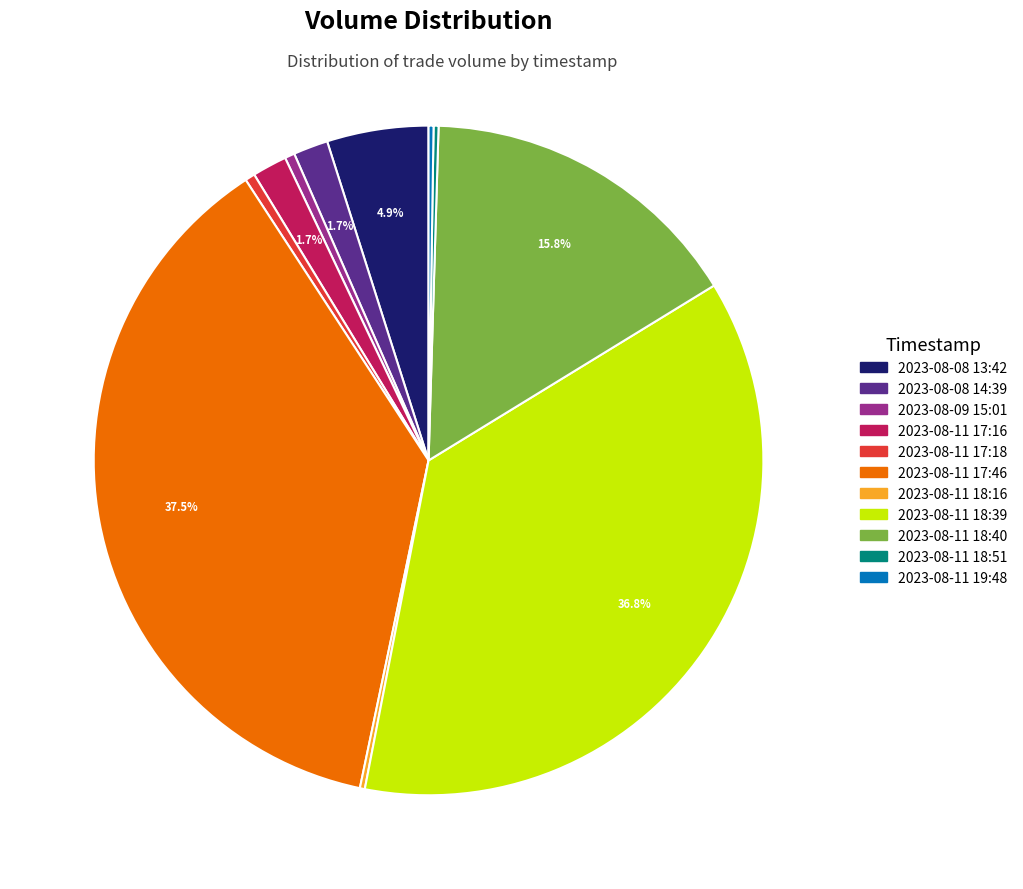

What is the ratio of the value at 2023-08-11 18:40 to the value at 2023-08-08 13:42?

3.2